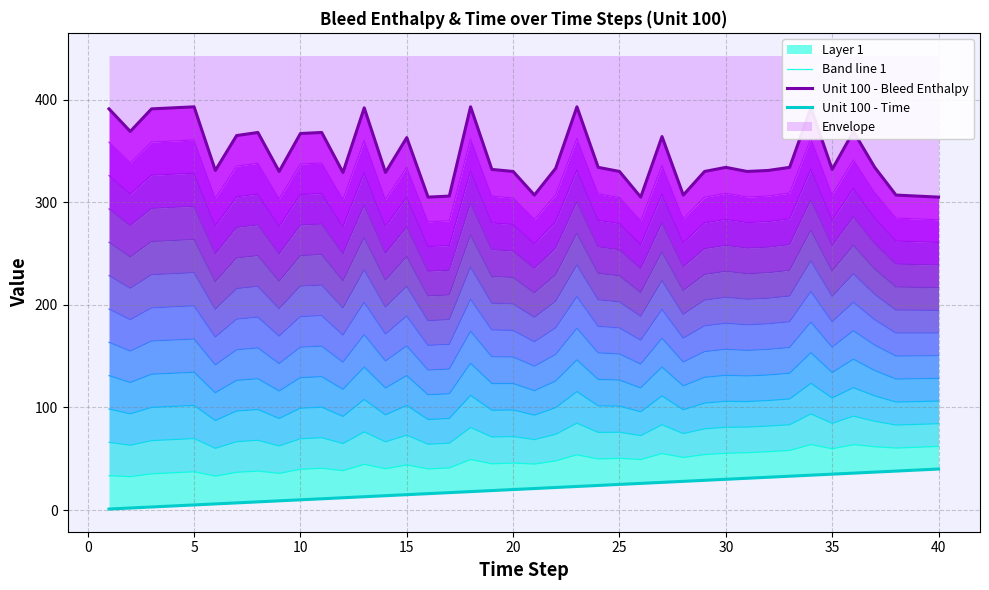

What is the value of the Band line 1 point at the 7th from the left?

36.8